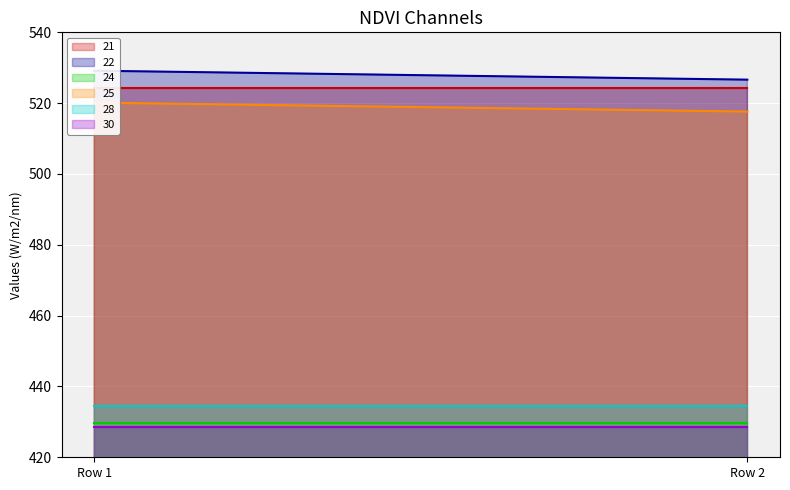

Rank the series at Row 1 from highest to lowest value.

22, 21, 25, 28, 24, 30